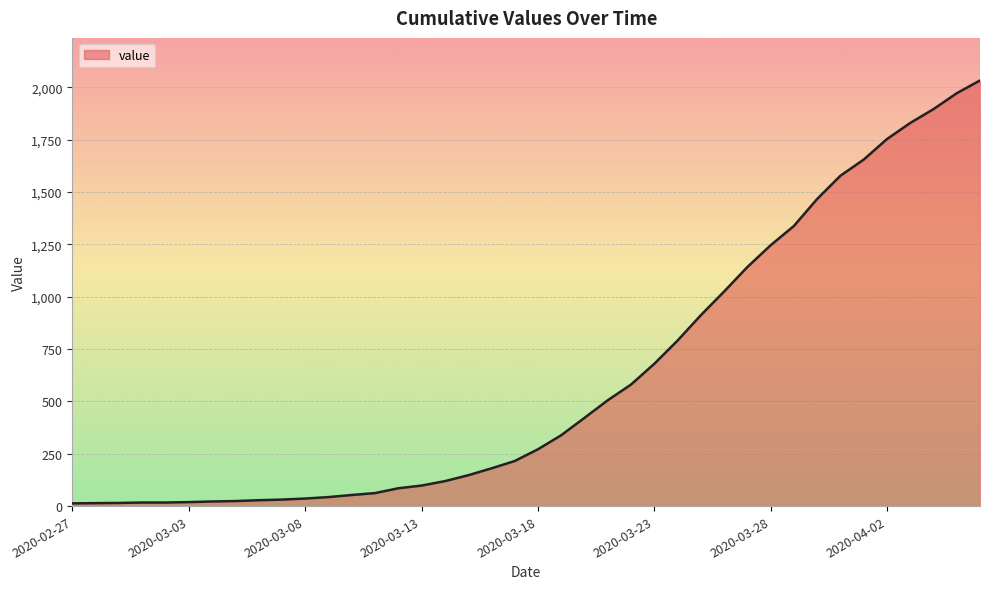

What is the difference between the maximum and second lowest values?

2018